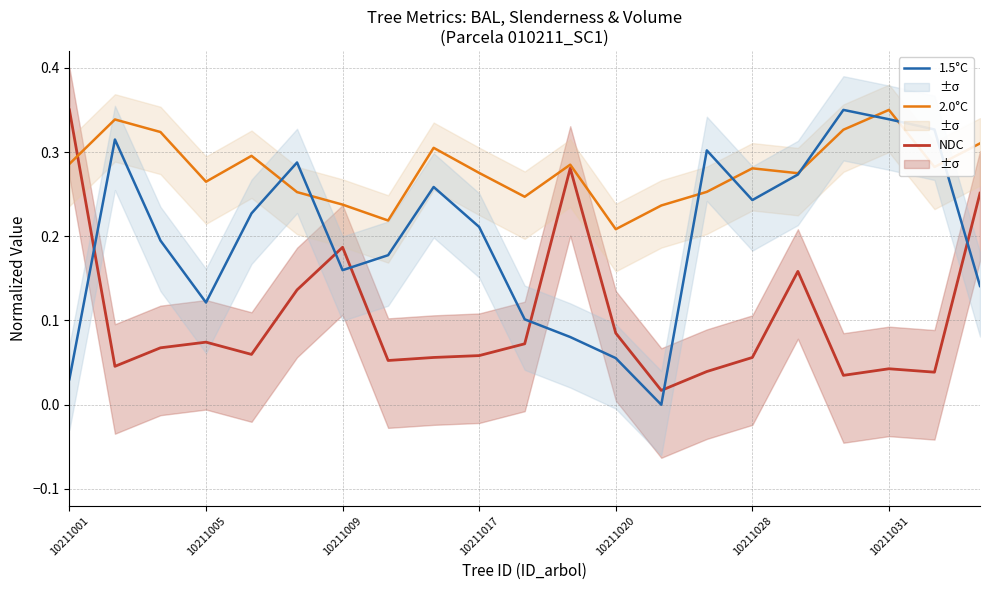

The value of 1.5°C at 10211028 is 0.1. True or false?

False